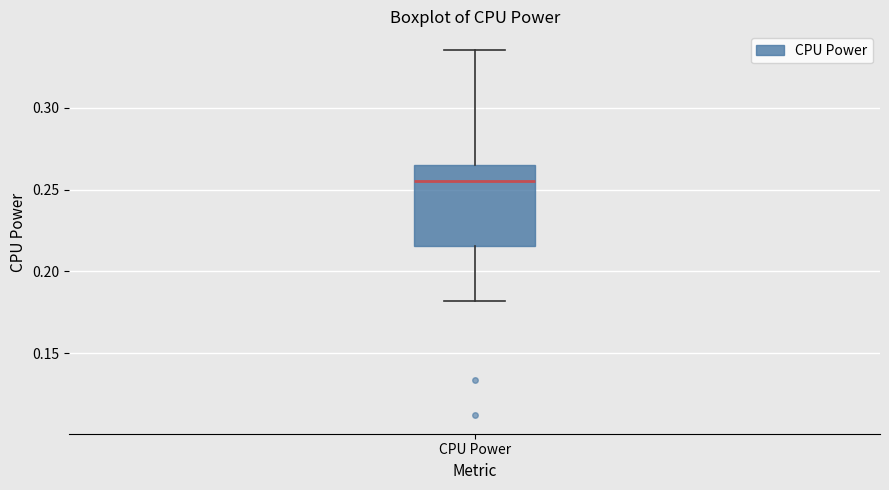

Transcribe this box plot: give where the median line is, the range the box spans, and where the two whiskers end, as read against the y-axis. The values are not printed on the chart, so give them approximately, as read against the axis.

median 0.255, box 0.215 to 0.265, whiskers 0.180 to 0.335